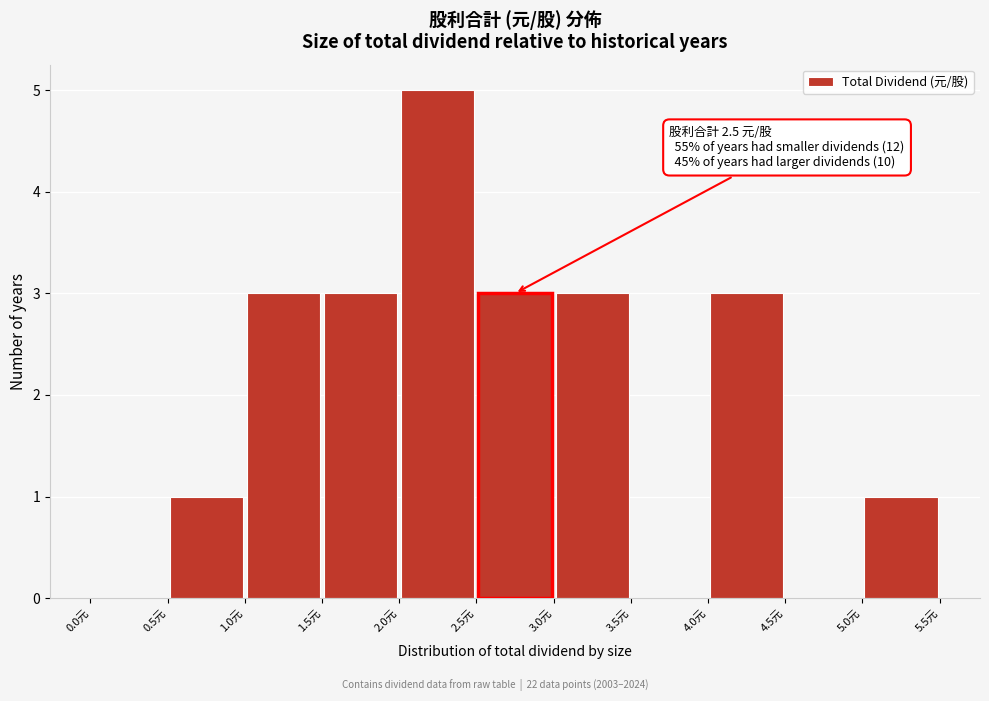

Which range on the x-axis has the tallest bar?

2.0 to 2.5